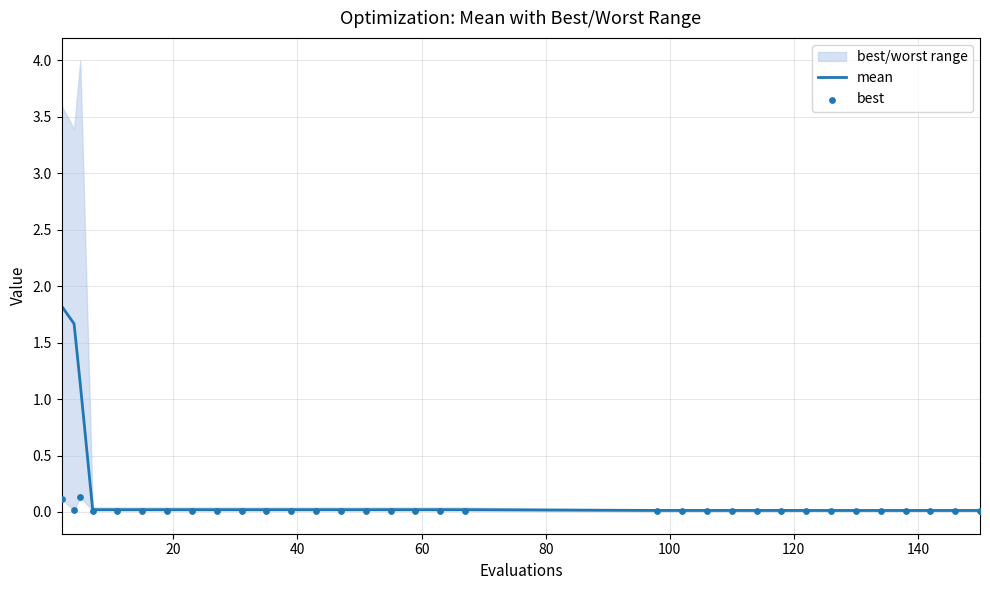

Is the value of best at 29 greater than the value of mean at 12?

No